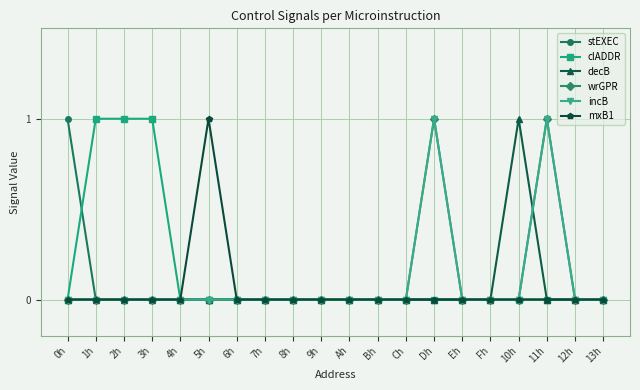

Which series has the largest total across all categories?

clADDR